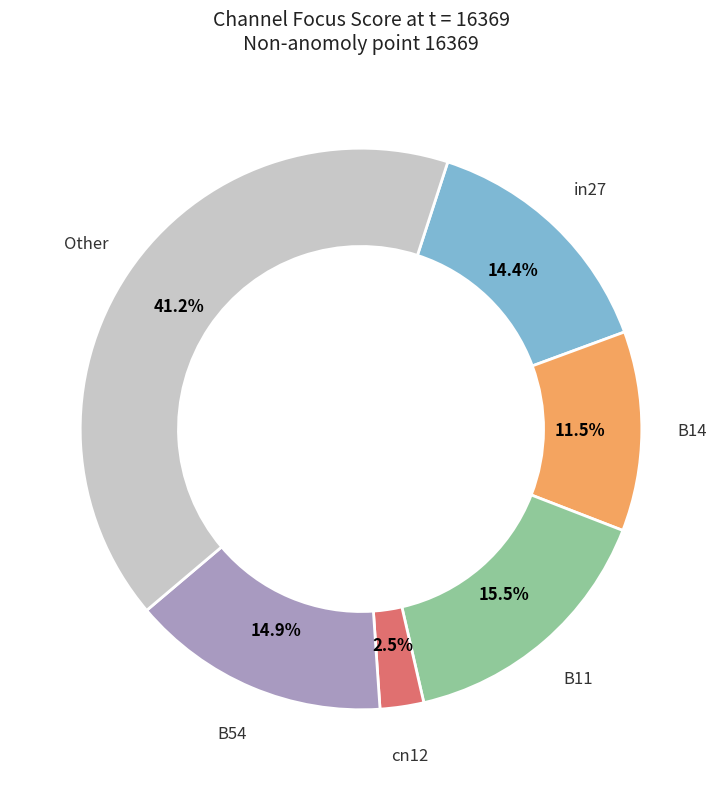

Which slice is the largest?

Other